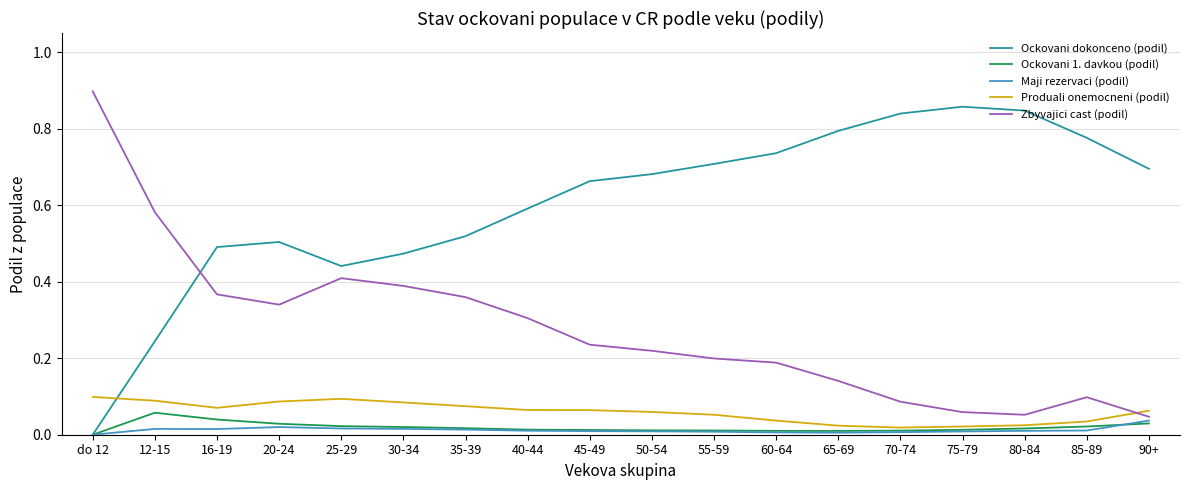

Between 12-15 and 70-74, which series saw the biggest shift?

Ockovani dokonceno (podil)